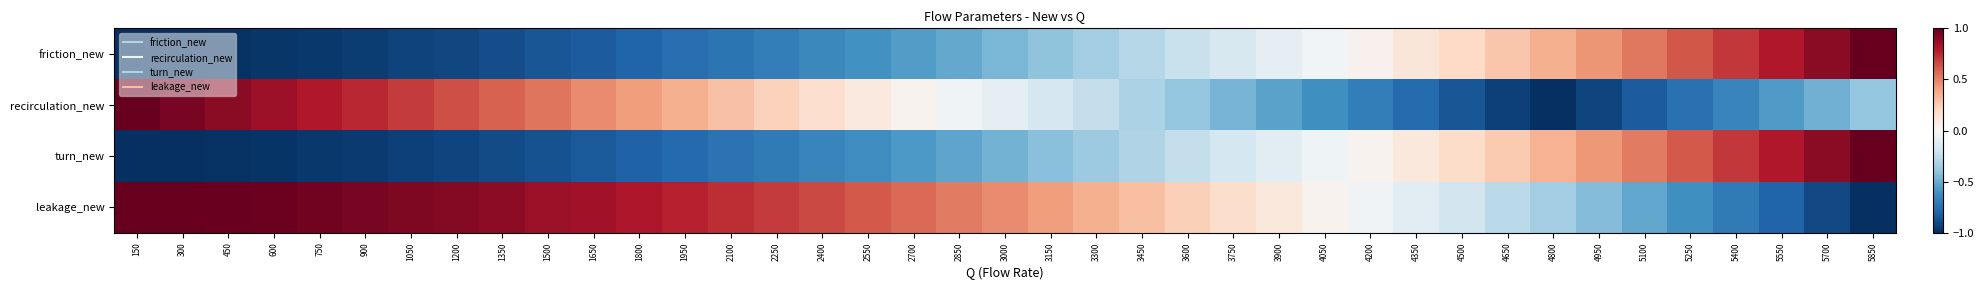

What is the total value across all series at 5250?

-0.1